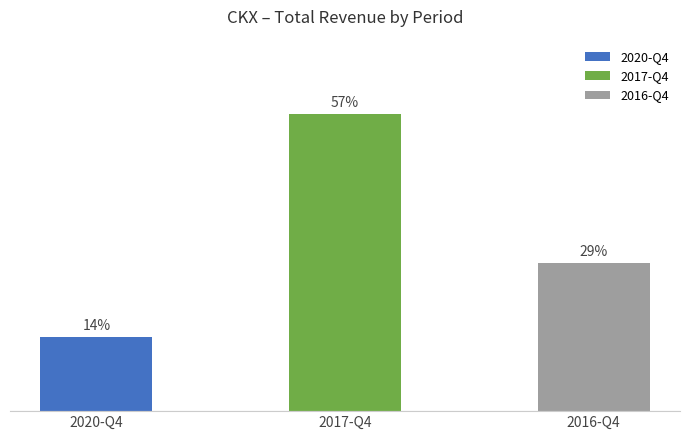

Are the bars horizontal?

No